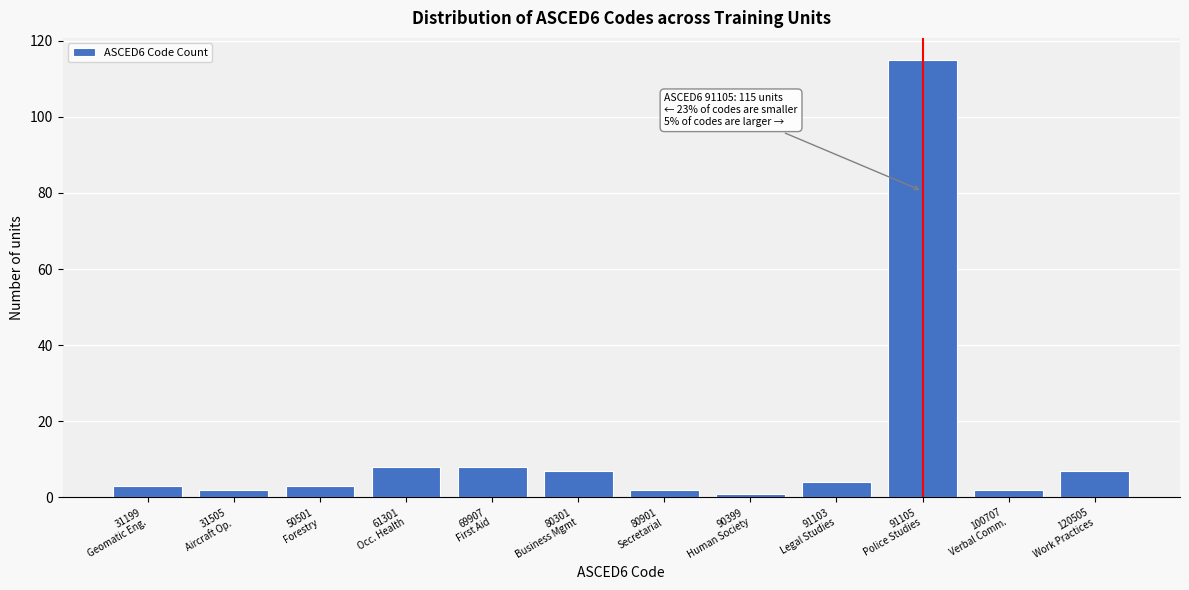

Reading left to right, extract all data points from this chart.

3	2	3	8	8	7	2	1	4	115	2	7